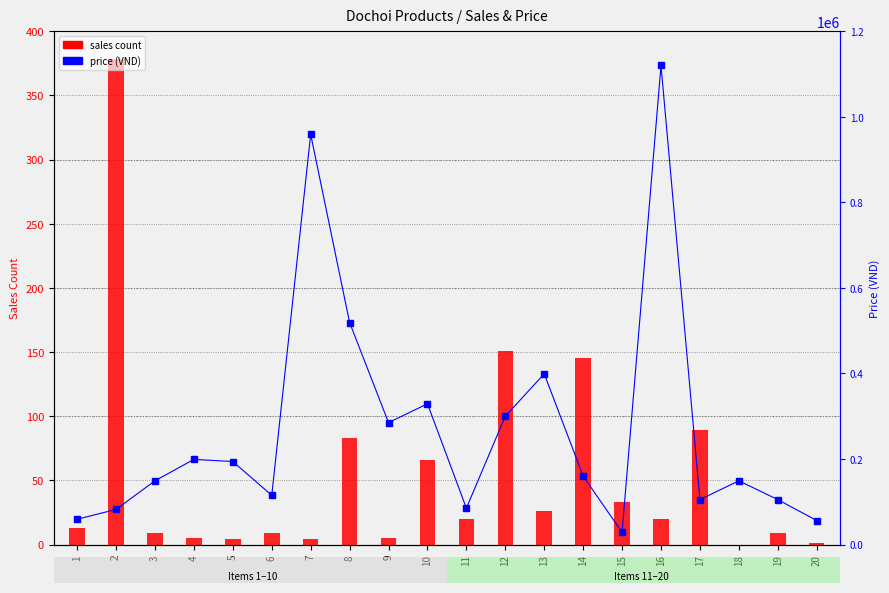

At which category is the sum across all series the highest?

16